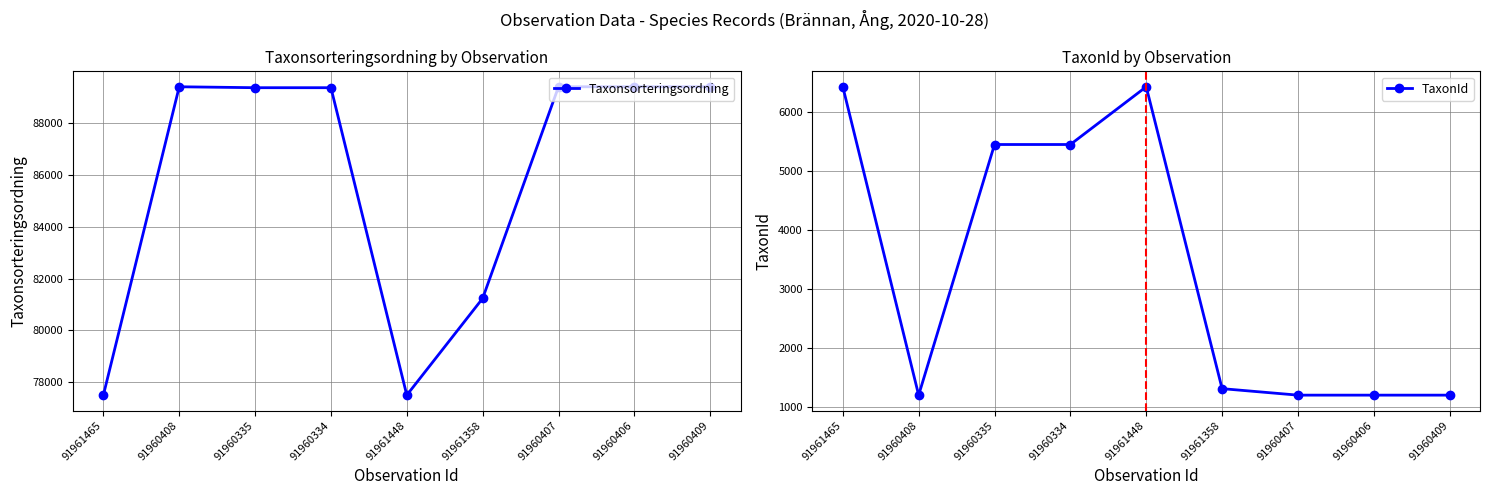

Reading left to right, transcribe all the data shown in this chart.

Taxonsorteringsordning: 77506	89392	89356	89356	77506	81236	89392	89392	89392
TaxonId: 6425	1202	5447	5447	6425	1312	1202	1202	1202